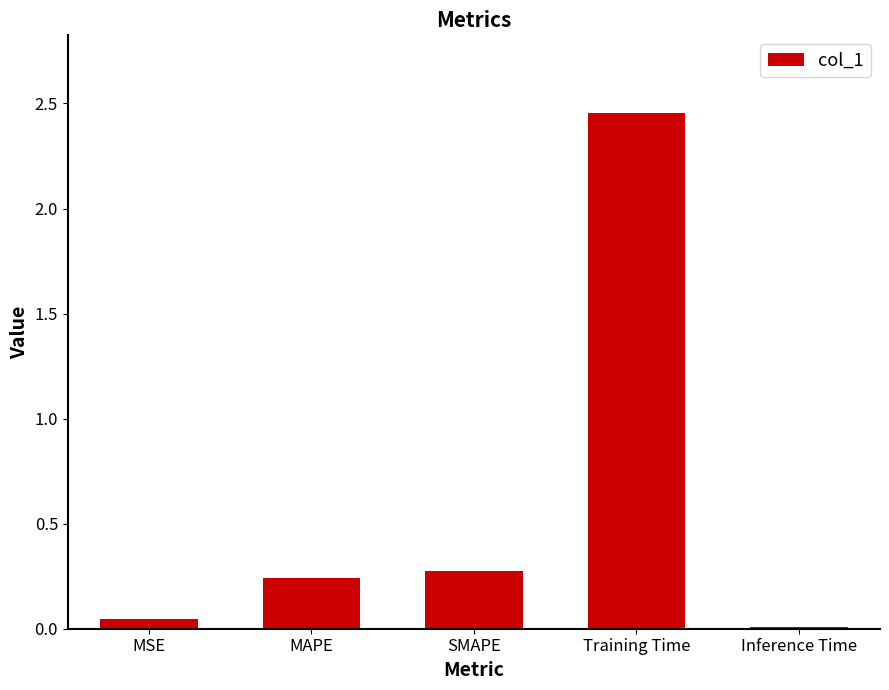

The chart shows a value of 0.0 at MSE. True or false?

True